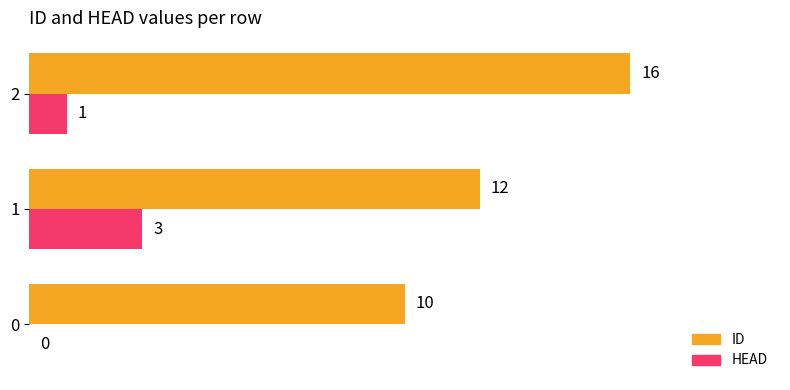

Which series has the largest total across all categories?

ID